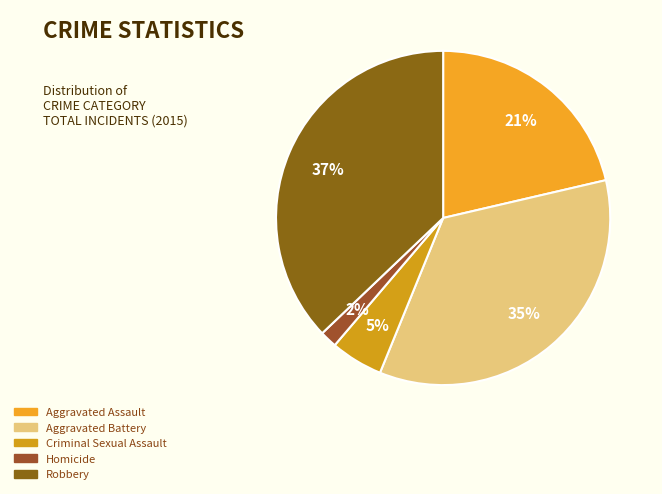

What percentage is the Homicide slice, to the nearest percent?

2%